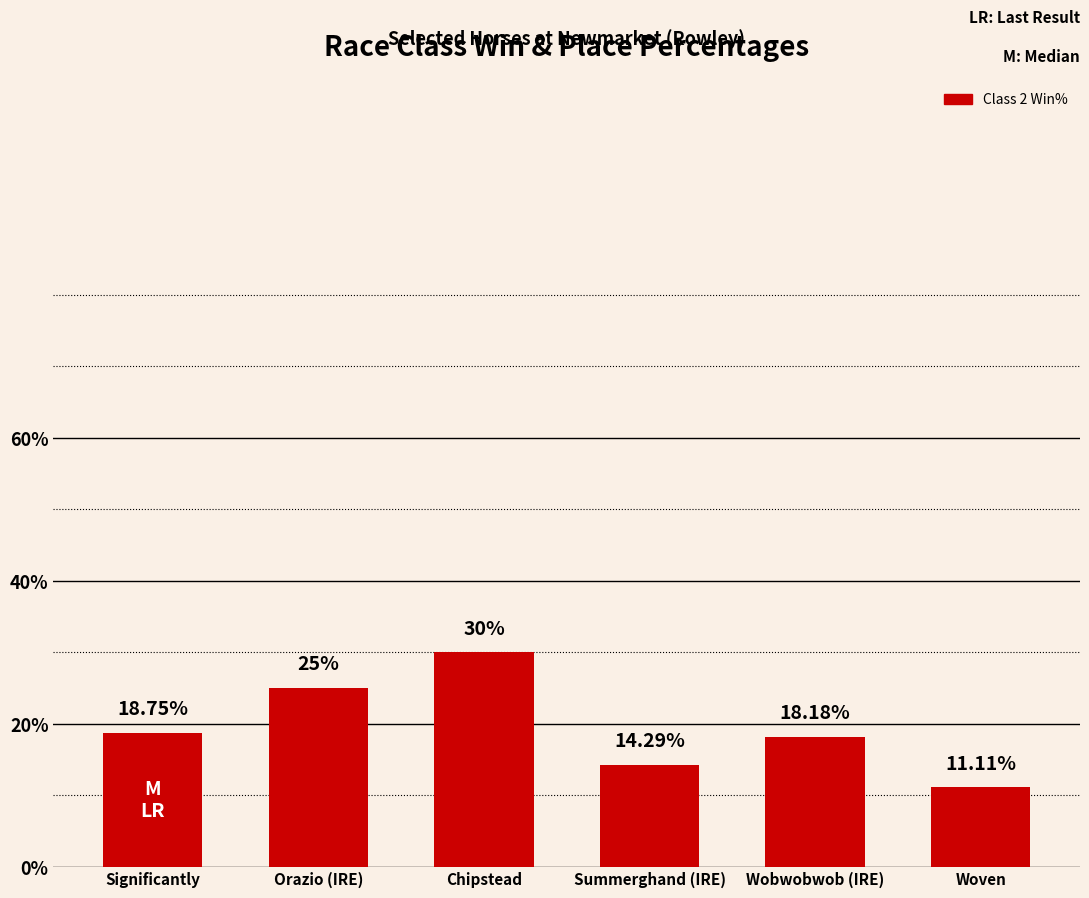

How many data points are less than 18?

2